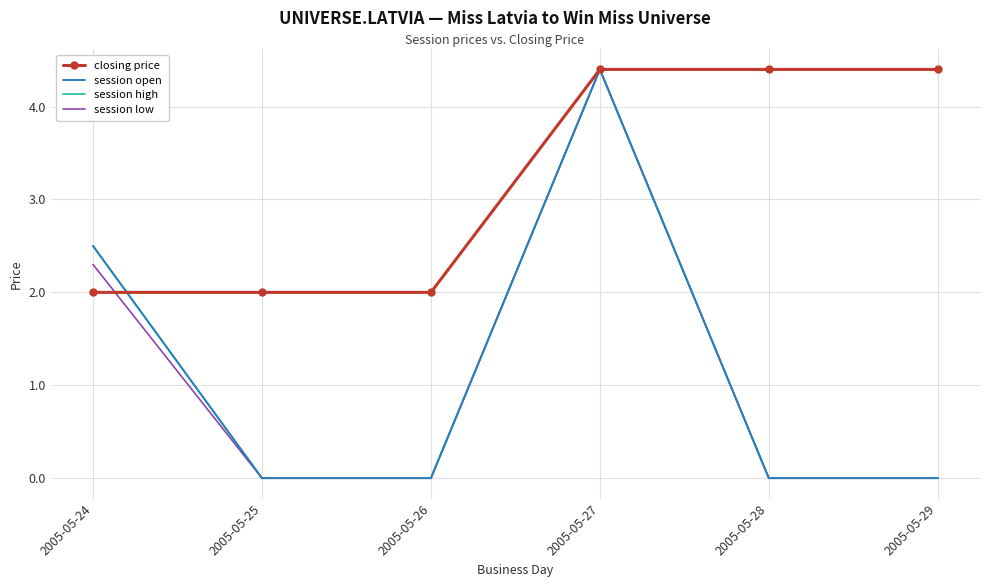

At which category does the chart reach its peak across all series?

2005-05-27